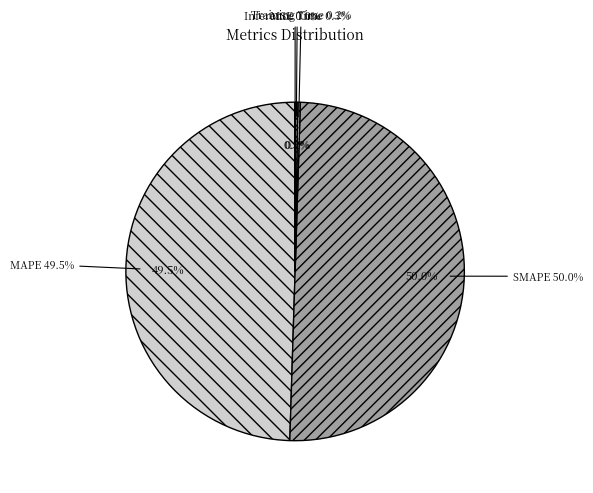

Is the sum of MSE and Inference Time greater than half?

No